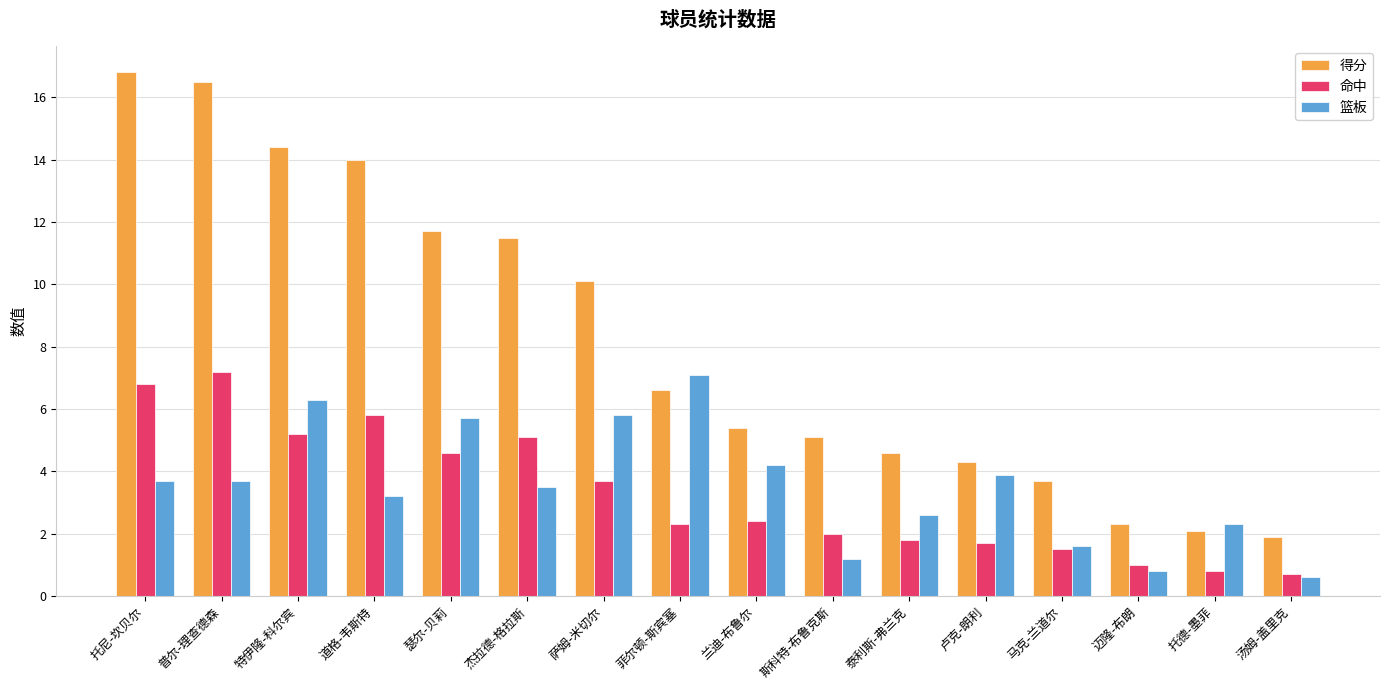

Which series changed the most between 菲尔顿-斯宾塞 and 马克-兰道尔?

篮板